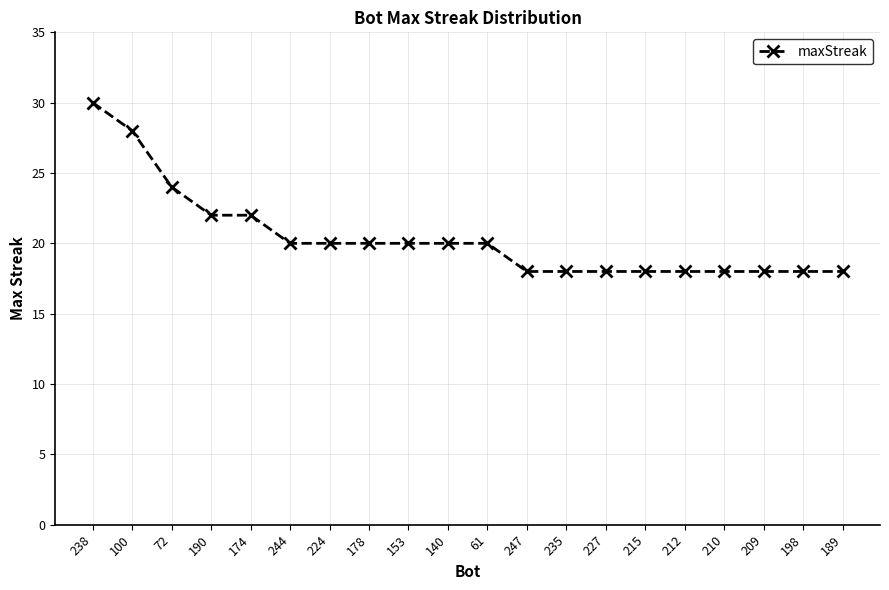

What is the value of the 4th point from the left?

22